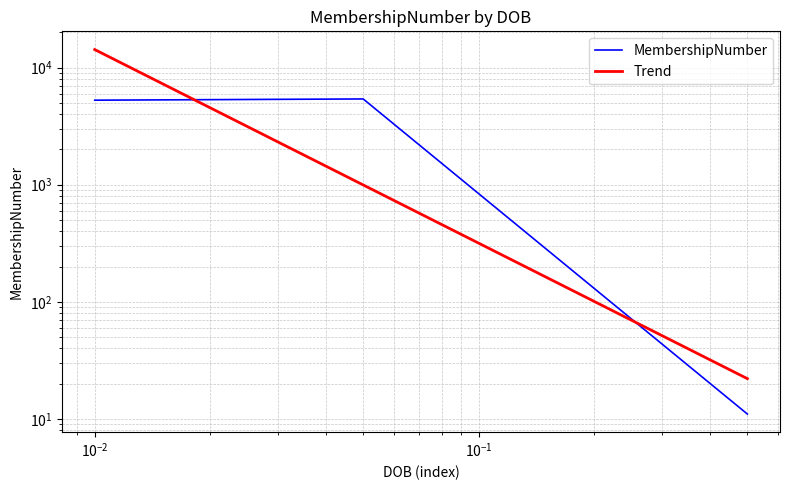

What is the minimum value shown in the chart?

11